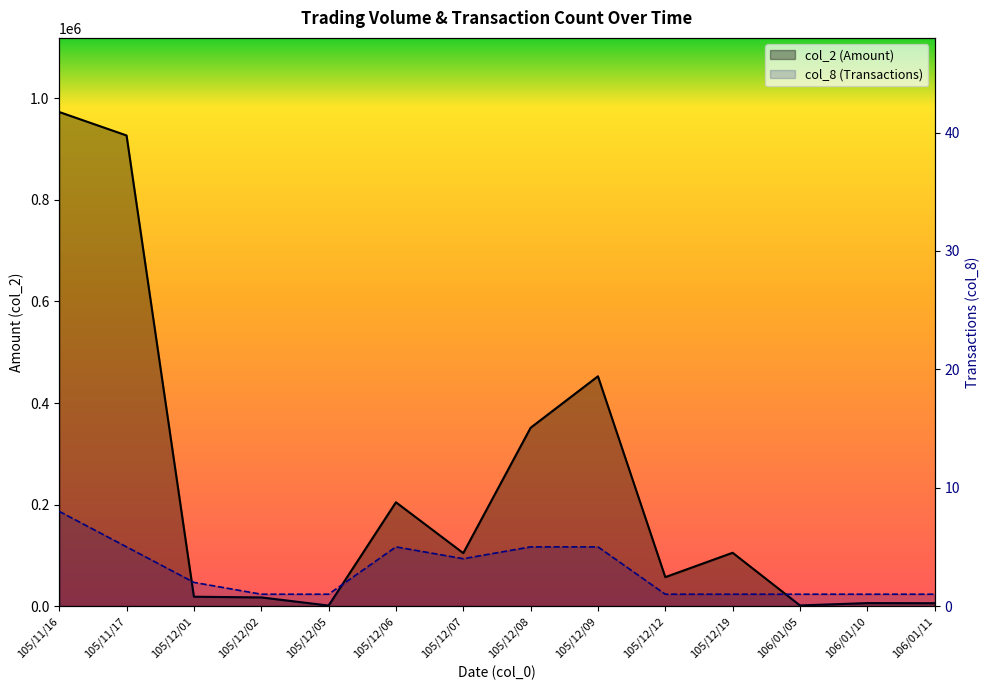

At which category is the sum across all series the highest?

105/11/16